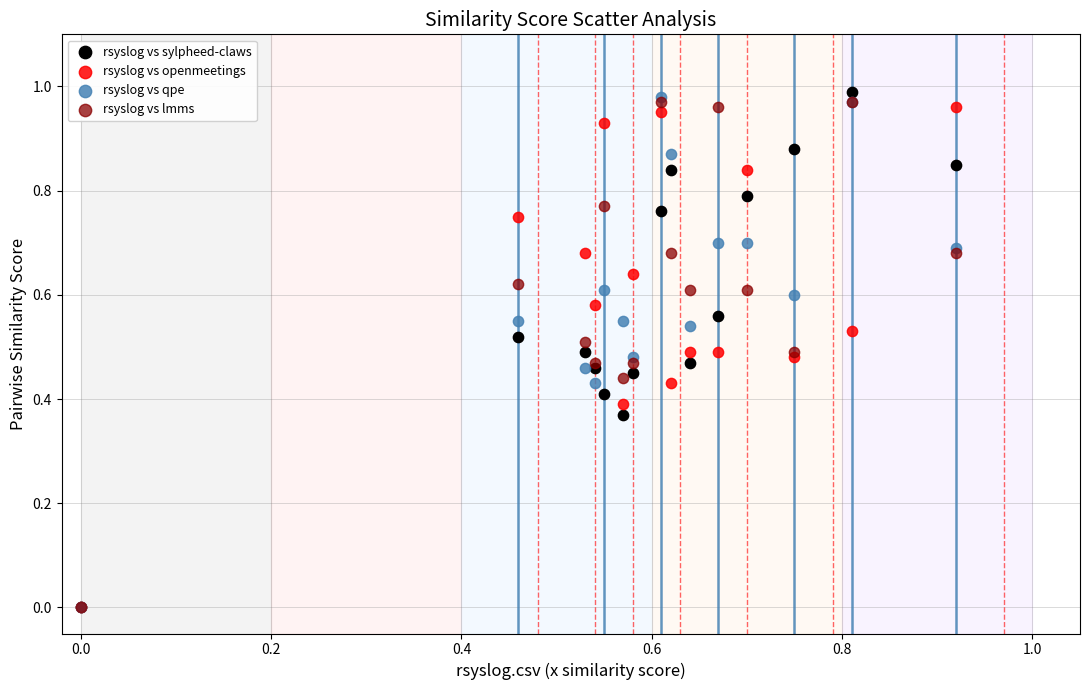

Which series has the widest spread of Y values?

rsyslog vs sylpheed-claws